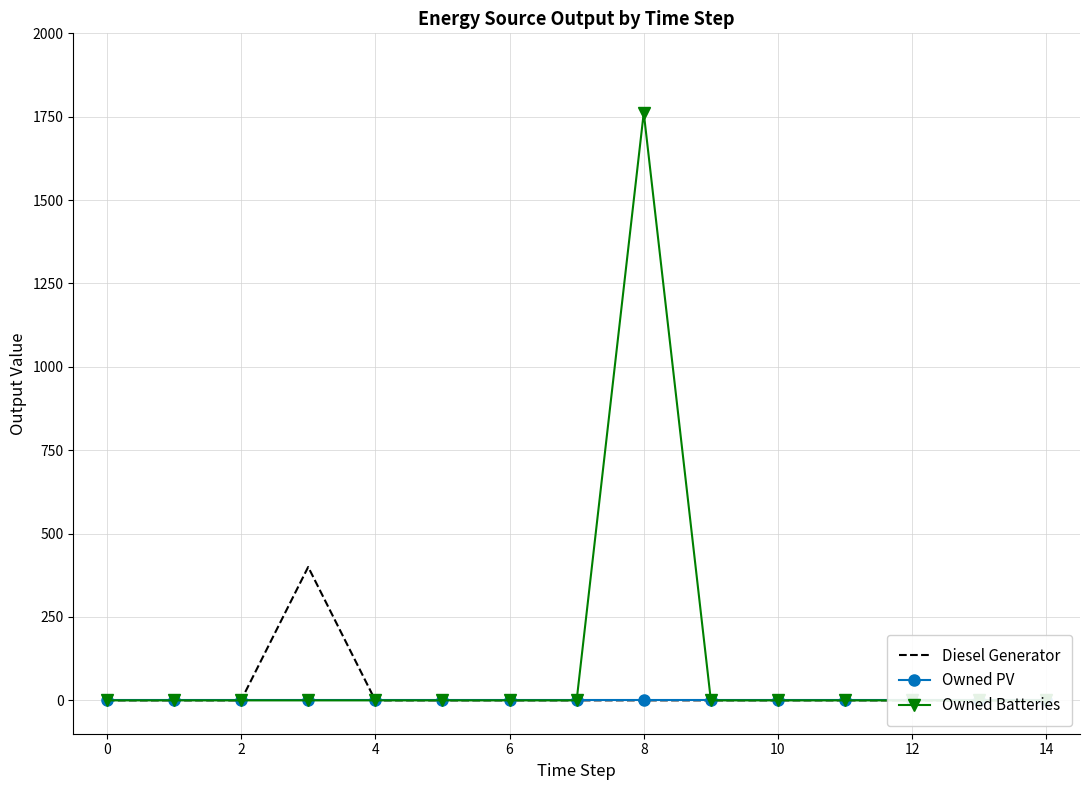

What are all the series names shown in the legend?

Diesel Generator, Owned PV, Owned Batteries